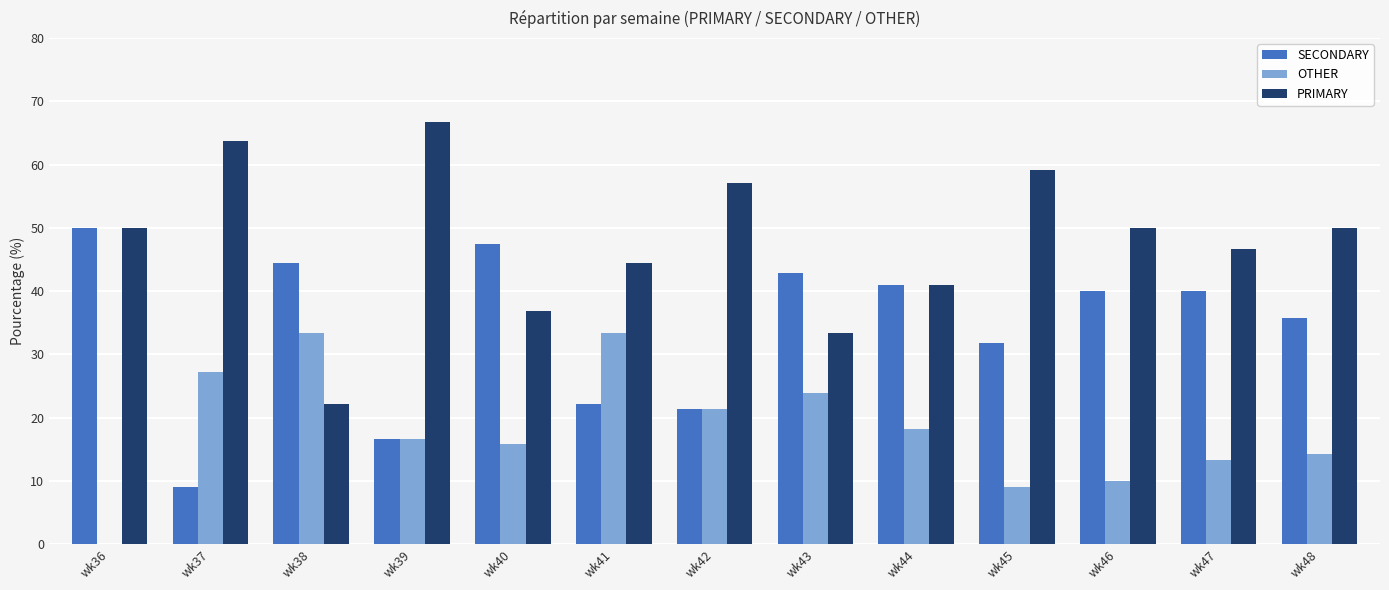

What are all the series names shown in the legend?

SECONDARY, OTHER, PRIMARY